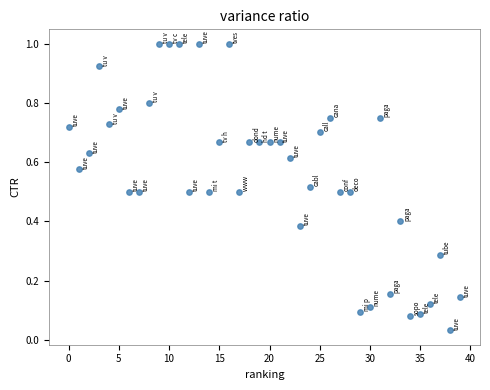

What is the range of Y values (max minus min)?

1.0